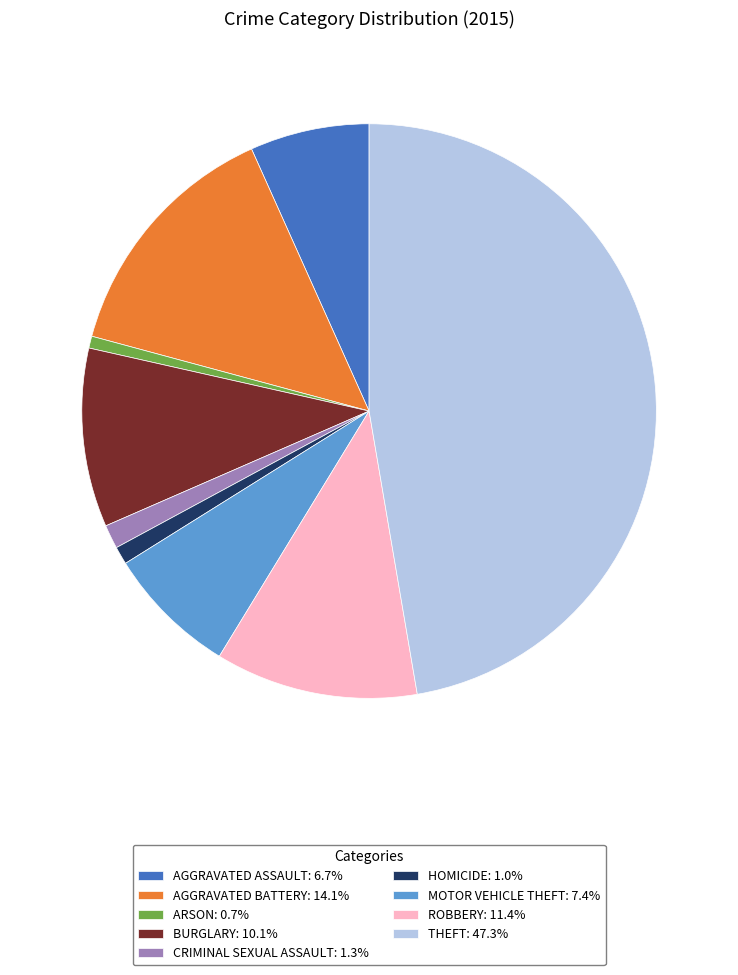

What is the ratio of the value at CRIMINAL SEXUAL ASSAULT: 1.3% to the value at HOMICIDE: 1.0%?

1.3